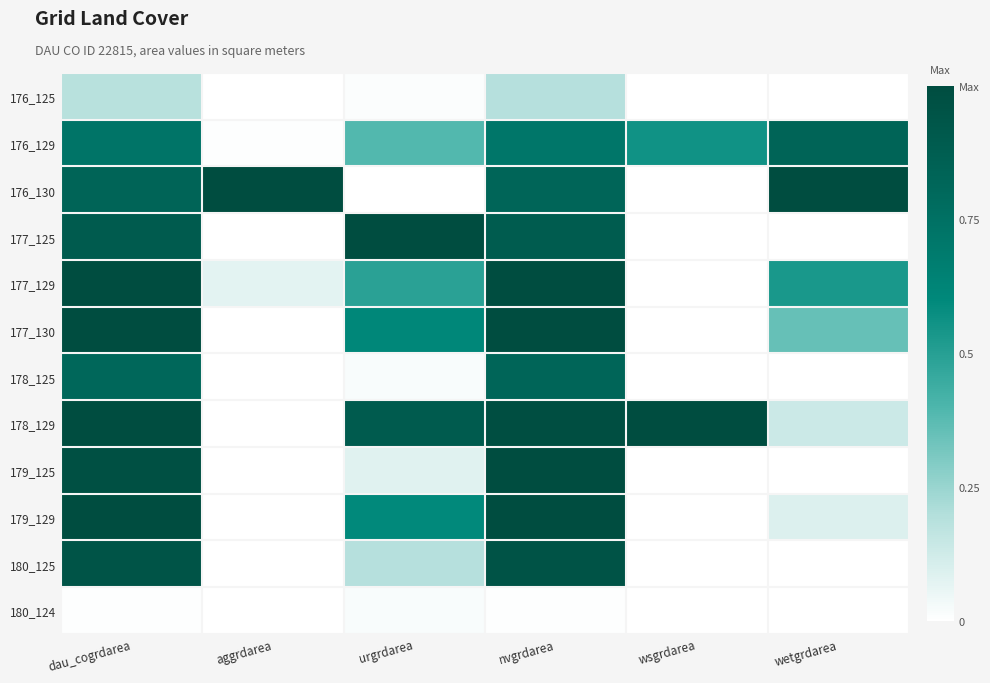

List the series in order of their peak value, highest first.

176_130, 177_125, 177_129, 177_130, 178_129, 179_129, 179_125, 180_125, 176_129, 178_125, 176_125, 180_124